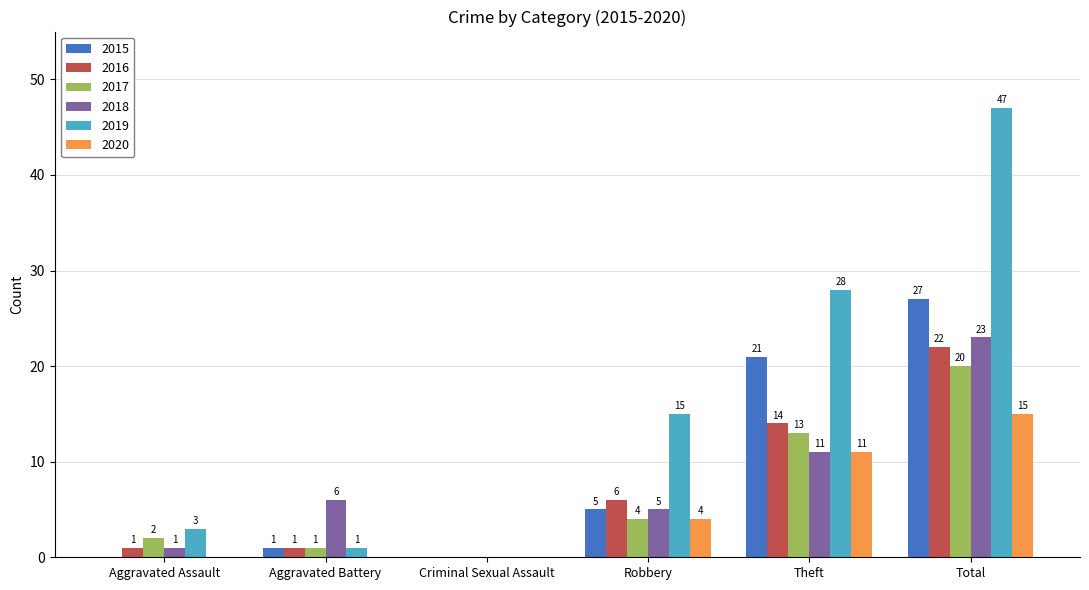

What is the total value across all series at Total?

154